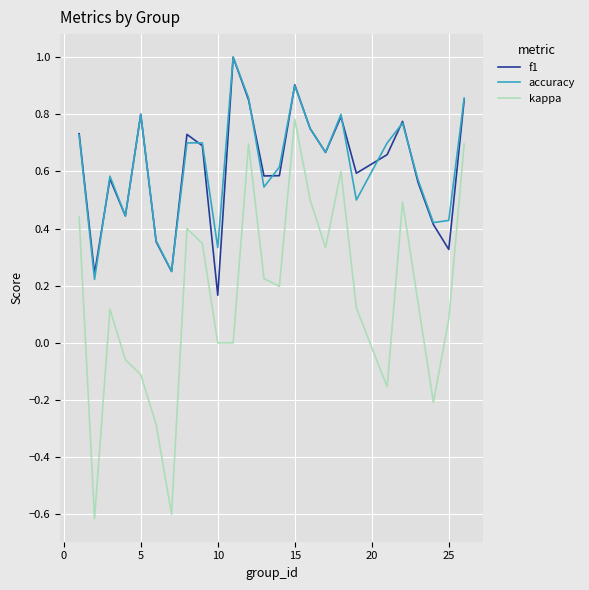

What are all the series names shown in the legend?

f1, accuracy, kappa